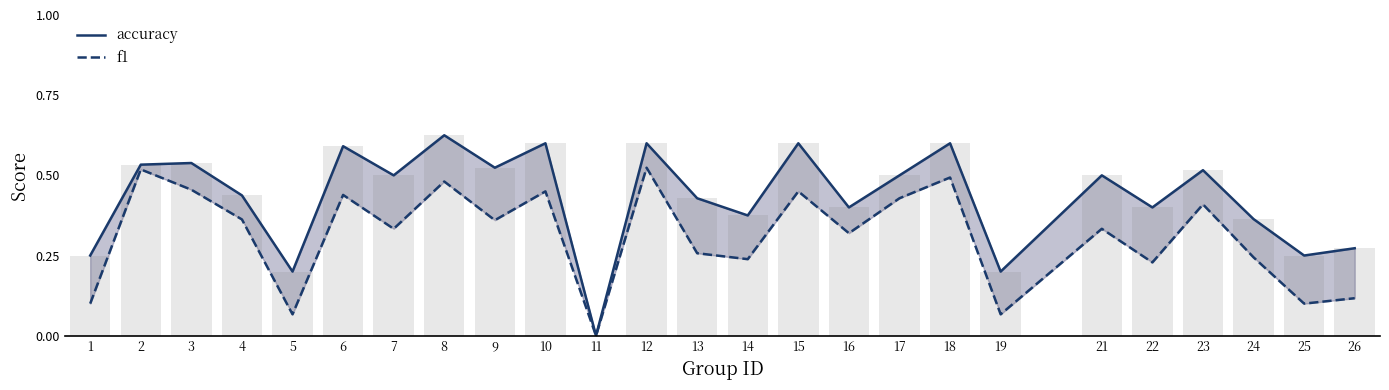

Between 13 and 25, which series saw the biggest shift?

accuracy